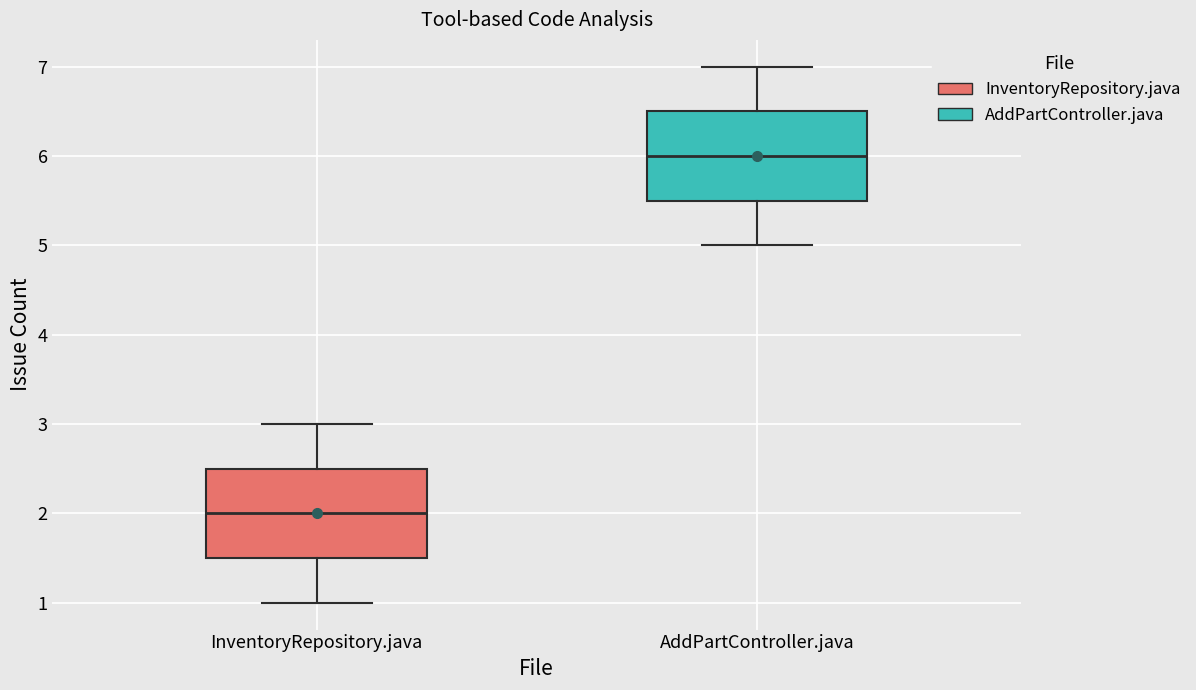

Reading left to right, read every box against the y-axis: the position of its median line, the range the box covers, and the ends of its whiskers. The values are not printed on the chart, so give them approximately, as read against the axis.

InventoryRepository.java: median 2.0, box 1.5 to 2.5, whiskers 1.0 to 3.0
AddPartController.java: median 6.0, box 5.5 to 6.5, whiskers 5.0 to 7.0